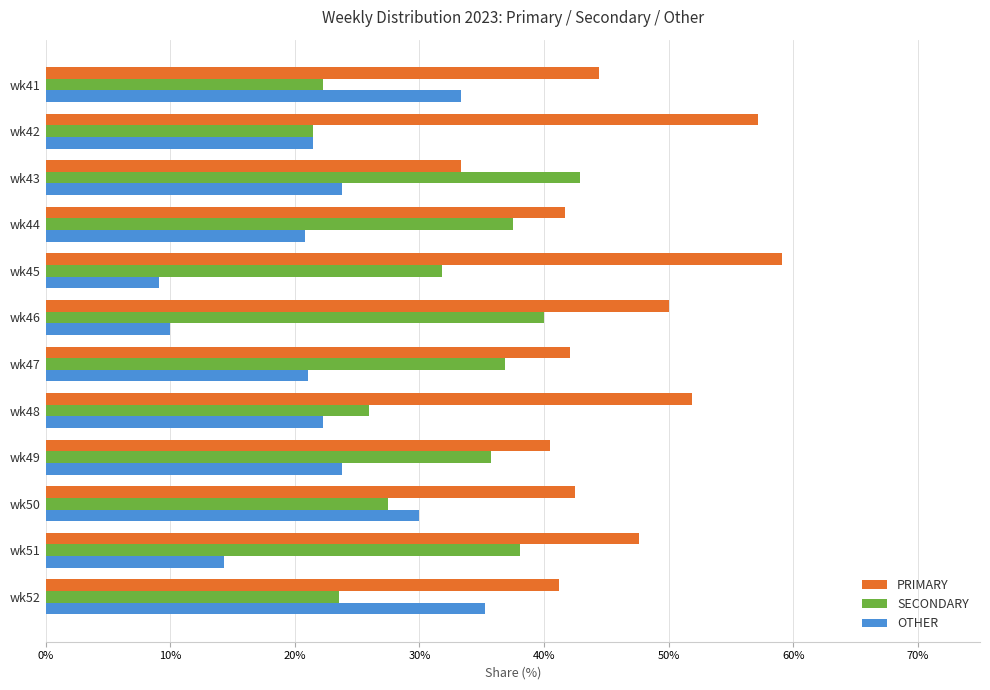

At wk48, list the series in order from largest to smallest.

PRIMARY, SECONDARY, OTHER